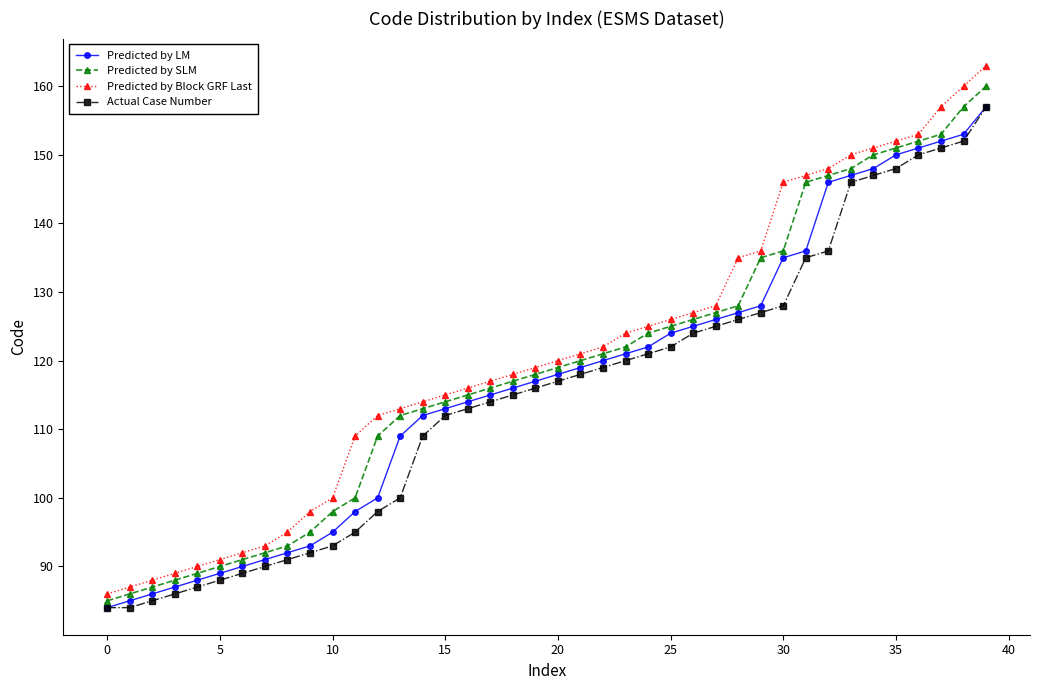

Reading left to right, transcribe all the data shown in this chart.

Predicted by LM: 84	85	86	87	88	89	90	91	92	93	95	98	100	109	112	113	114	115	116	117	118	119	120	121	122	124	125	126	127	128	135	136	146	147	148	150	151	152	153	157
Predicted by SLM: 85	86	87	88	89	90	91	92	93	95	98	100	109	112	113	114	115	116	117	118	119	120	121	122	124	125	126	127	128	135	136	146	147	148	150	151	152	153	157	160
Predicted by Block GRF Last: 86	87	88	89	90	91	92	93	95	98	100	109	112	113	114	115	116	117	118	119	120	121	122	124	125	126	127	128	135	136	146	147	148	150	151	152	153	157	160	163
Actual Case Number: 84	84	85	86	87	88	89	90	91	92	93	95	98	100	109	112	113	114	115	116	117	118	119	120	121	122	124	125	126	127	128	135	136	146	147	148	150	151	152	157